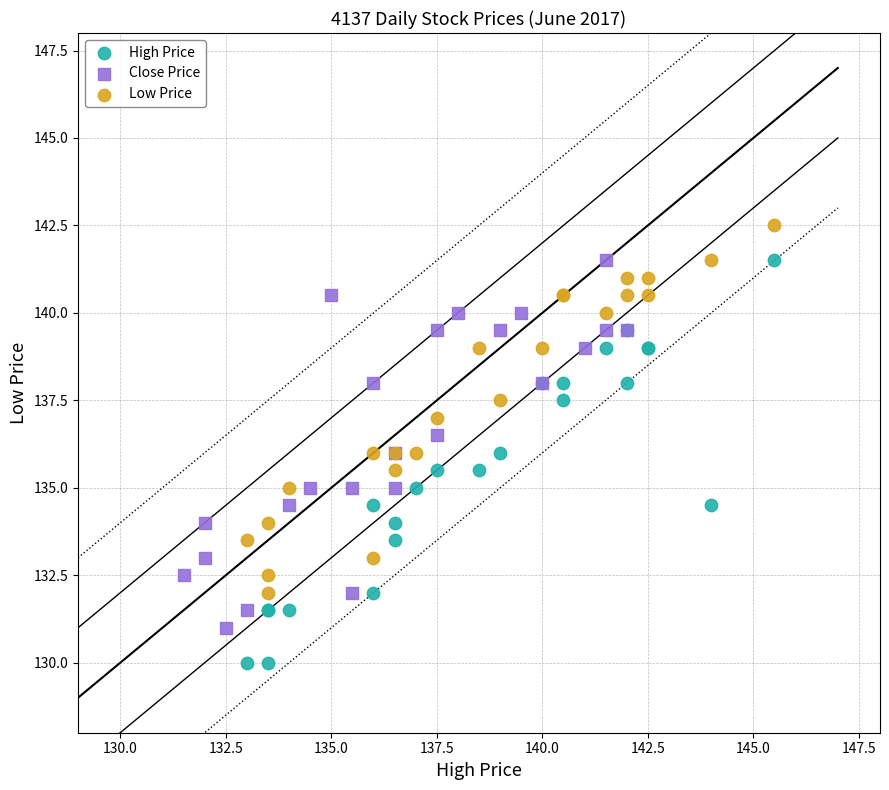

Which series contains the highest Y value?

Low Price